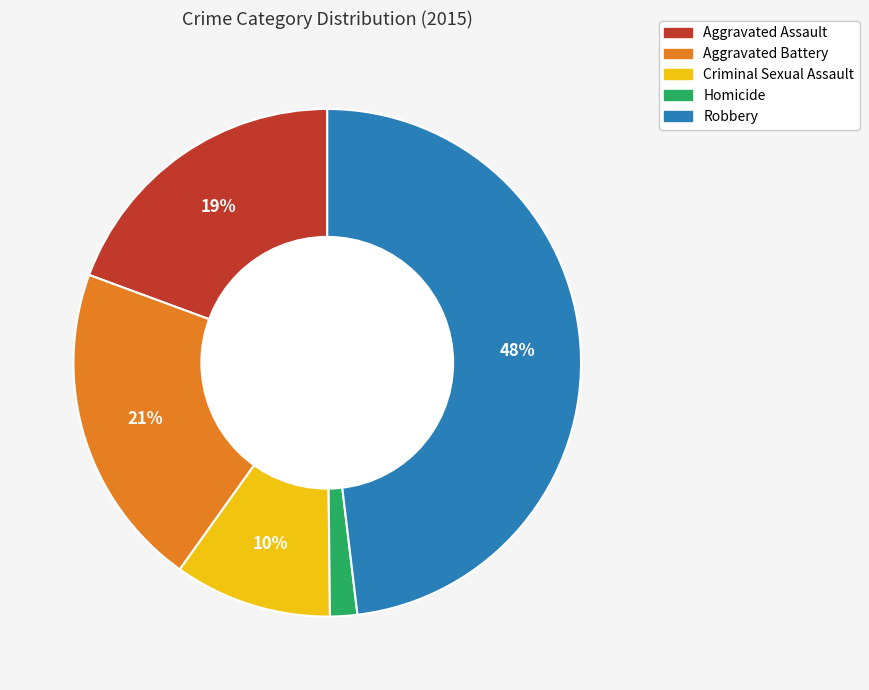

Is there any slice that represents more than half of the pie?

No